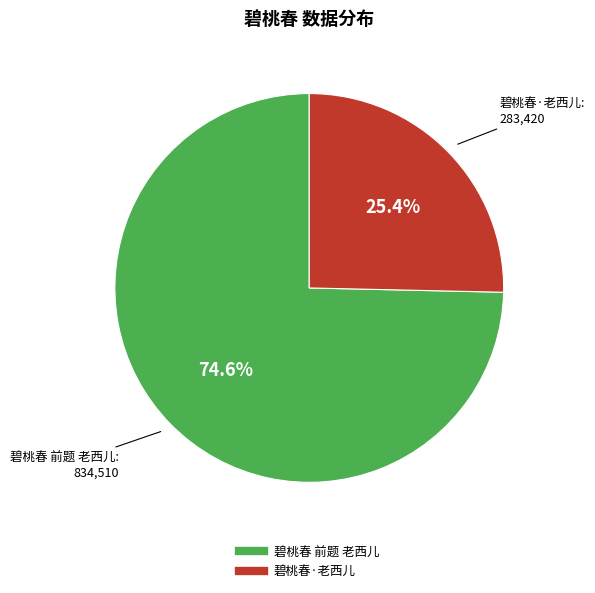

Which has a higher value, 碧桃春·老西儿 or 碧桃春 前题 老西儿?

碧桃春 前题 老西儿